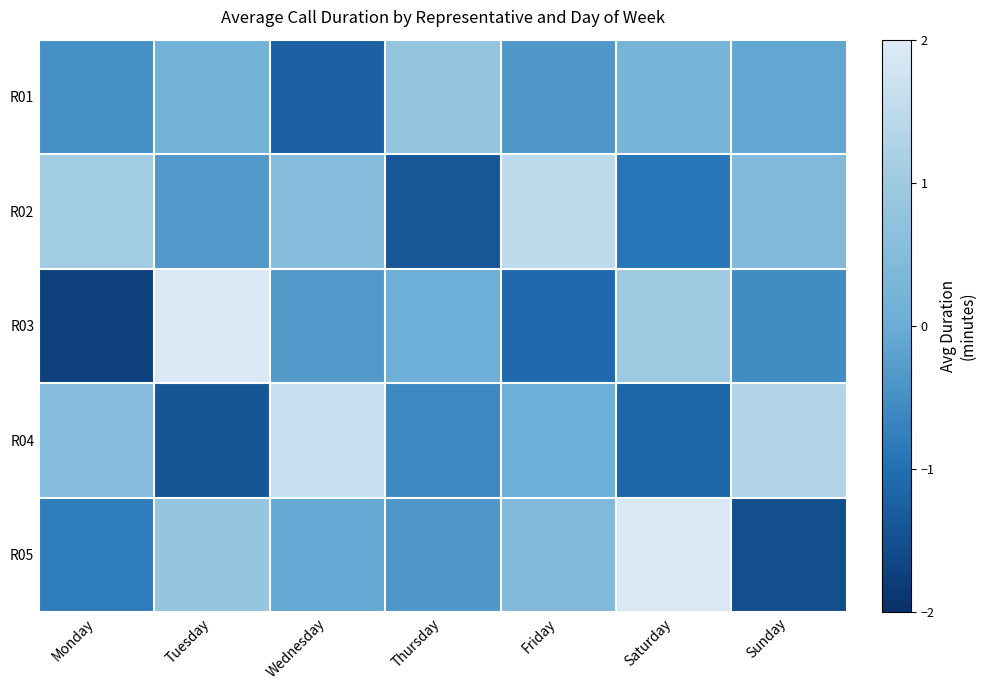

Reading right to left, what are all the values shown in this chart?

R01: Sunday=-0.1	Saturday=0.2	Friday=-0.4	Thursday=0.8	Wednesday=-1.2	Tuesday=0.2	Monday=-0.5
R02: Sunday=0.4	Saturday=-0.9	Friday=1.5	Thursday=-1.4	Wednesday=0.6	Tuesday=-0.3	Monday=1.1
R03: Sunday=-0.5	Saturday=1.0	Friday=-1.1	Thursday=0.0	Wednesday=-0.3	Tuesday=2.0	Monday=-1.7
R04: Sunday=1.3	Saturday=-1.2	Friday=0.0	Thursday=-0.6	Wednesday=1.7	Tuesday=-1.4	Monday=0.5
R05: Sunday=-1.5	Saturday=1.9	Friday=0.4	Thursday=-0.4	Wednesday=-0.1	Tuesday=0.9	Monday=-0.8